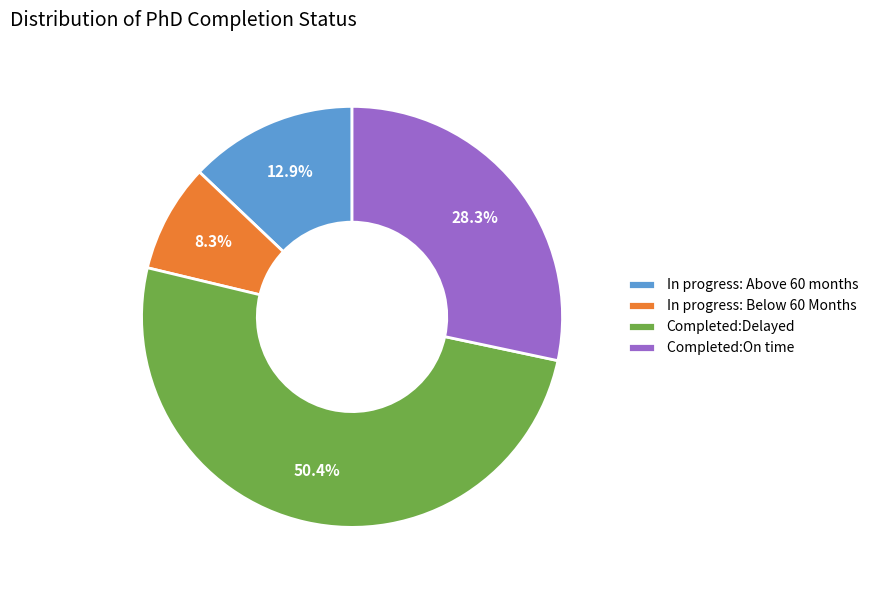

Rank the categories by value from highest to lowest.

Completed:Delayed, Completed:On time, In progress: Above 60 months, In progress: Below 60 Months